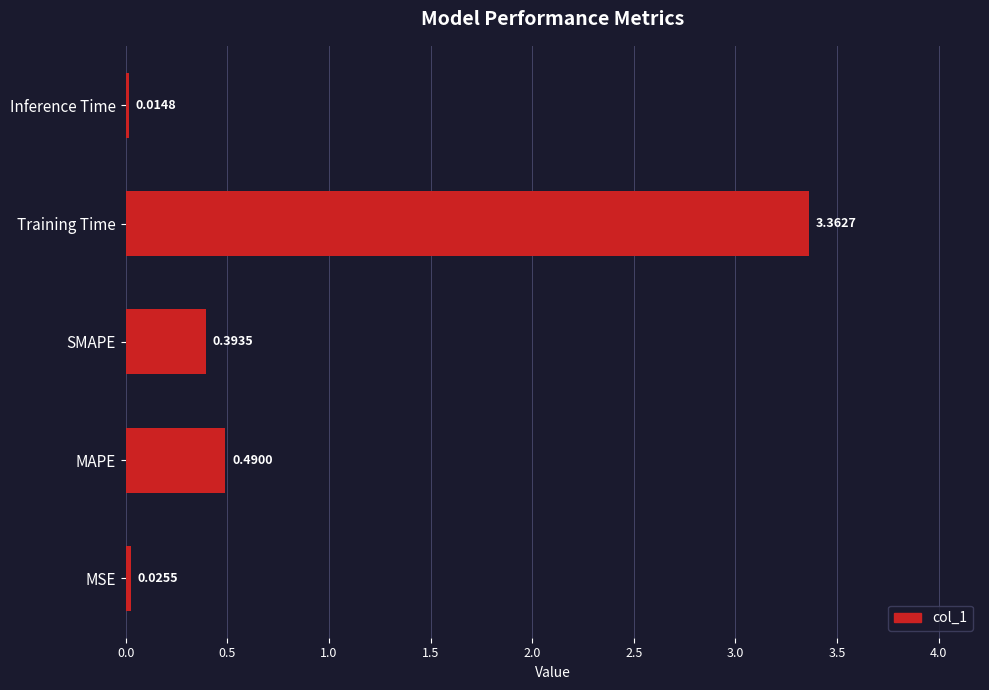

List the labels in order of value, smallest first.

Inference Time, MSE, SMAPE, MAPE, Training Time